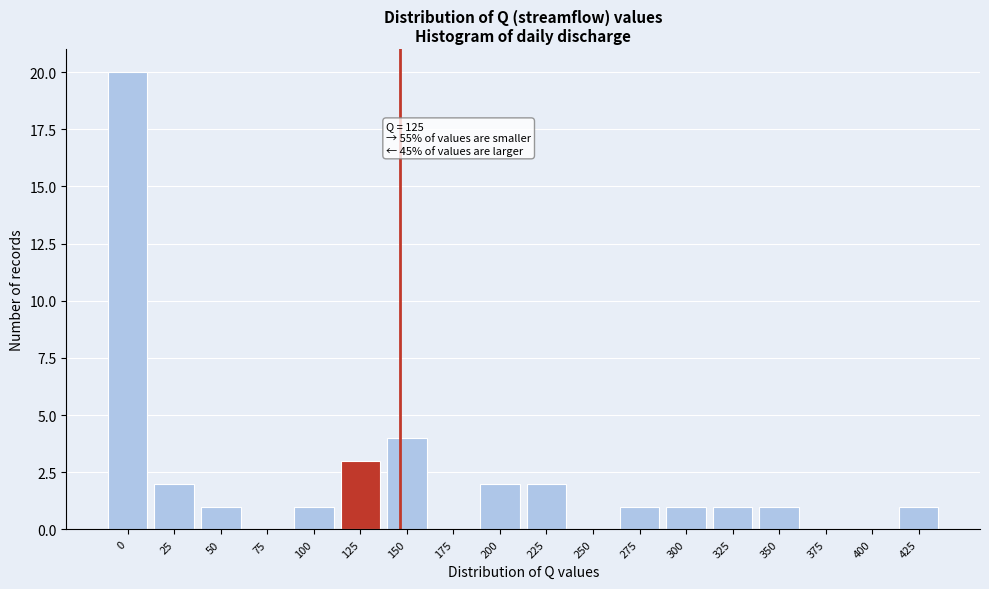

Reading left to right, transcribe all the data shown in this chart.

0=20	25=2	50=1	75=0	100=1	125=3	150=4	175=0	200=2	225=2	250=0	275=1	300=1	325=1	350=1	375=0	400=0	425=1